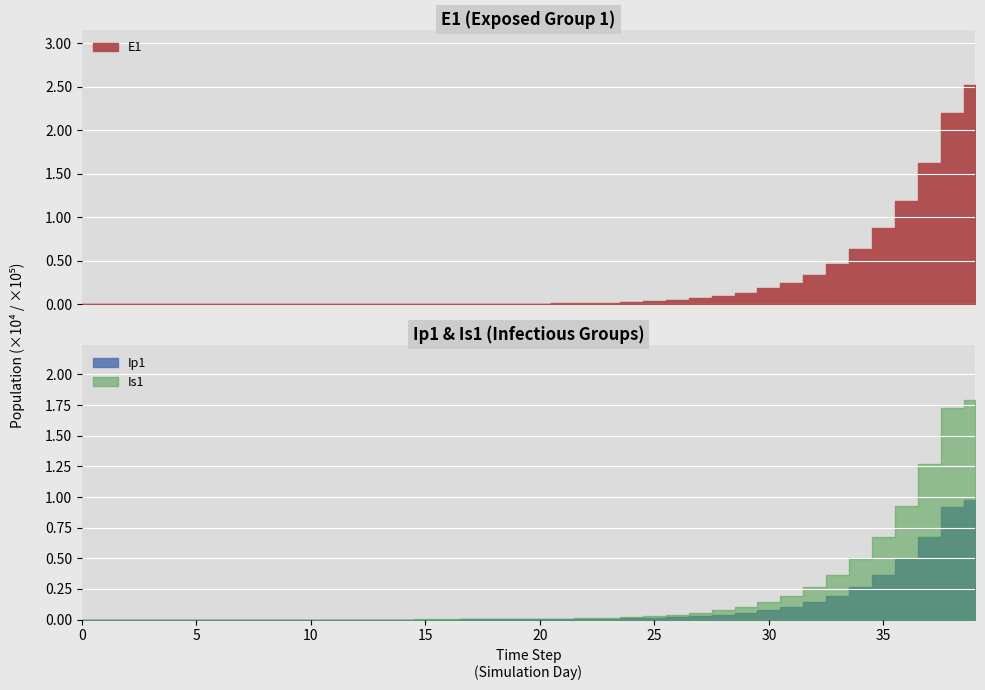

List the labels in order of Ip1 value, smallest first.

0, 1, 2, 3, 4, 5, 6, 7, 8, 9, 10, 11, 12, 13, 14, 15, 16, 17, 18, 19, 20, 21, 22, 23, 24, 25, 26, 27, 28, 29, 30, 31, 32, 33, 34, 35, 36, 37, 38, 39